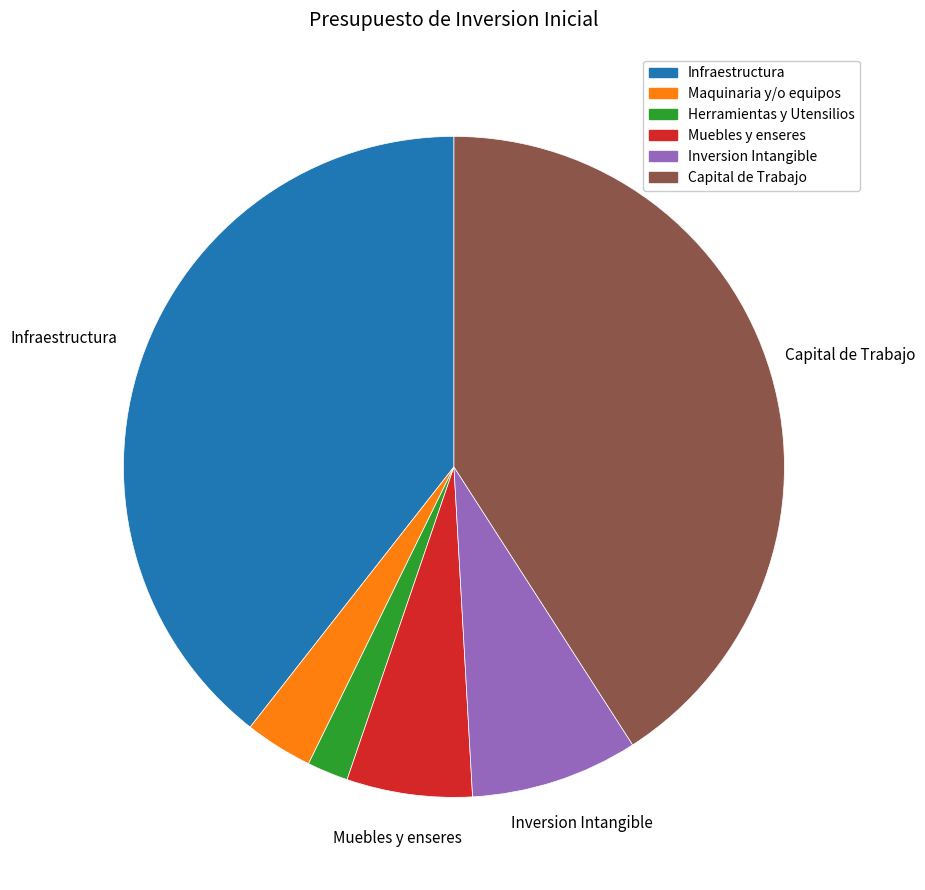

The Maquinaria y/o equipos slice represents 3% of the pie. True or false?

True